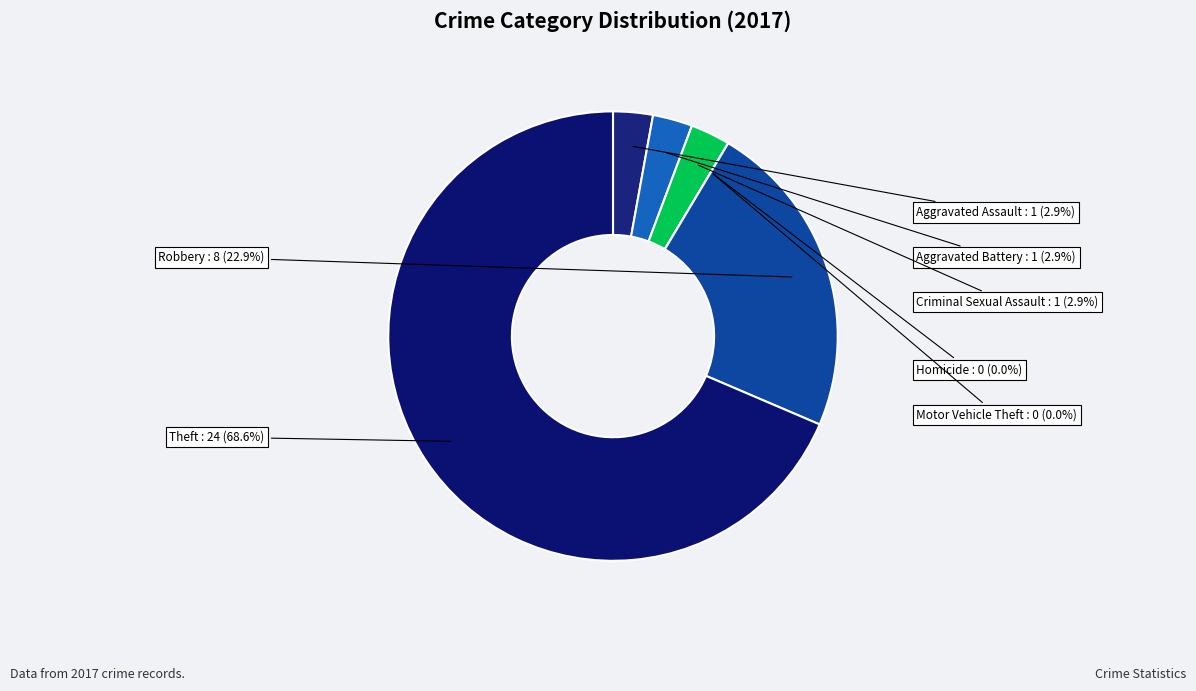

Rank the categories by value from highest to lowest.

Theft, Robbery, Aggravated Assault, Aggravated Battery, Criminal Sexual Assault, Homicide, Motor Vehicle Theft